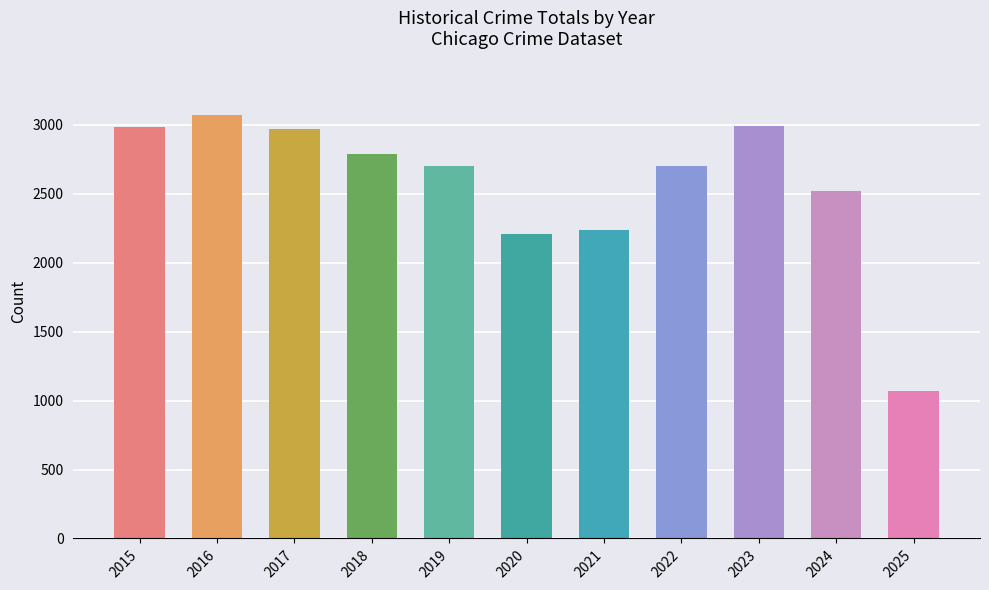

What is the ratio of the value at 2019 to the value at 2022?

1.0